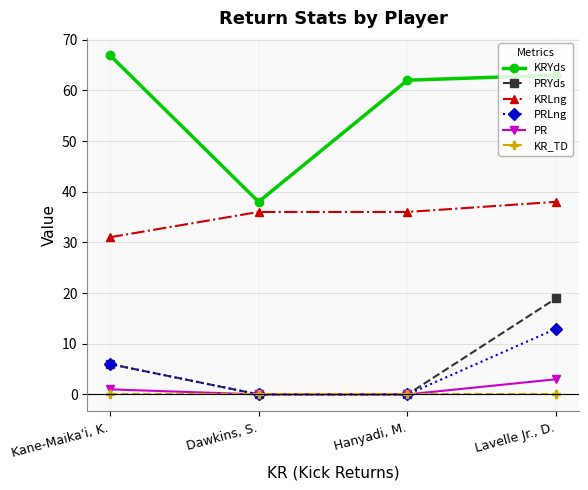

What is the total value across all series at Dawkins, S.?

74